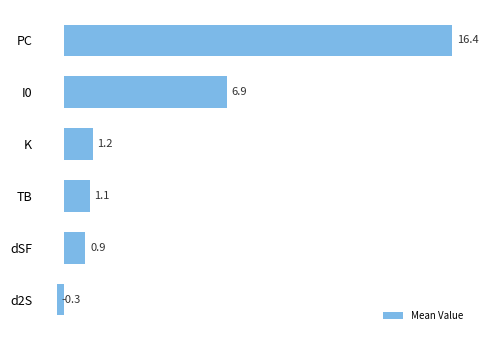

Reading top to bottom, transcribe all the data shown in this chart.

16.4	6.9	1.2	1.1	0.9	-0.3